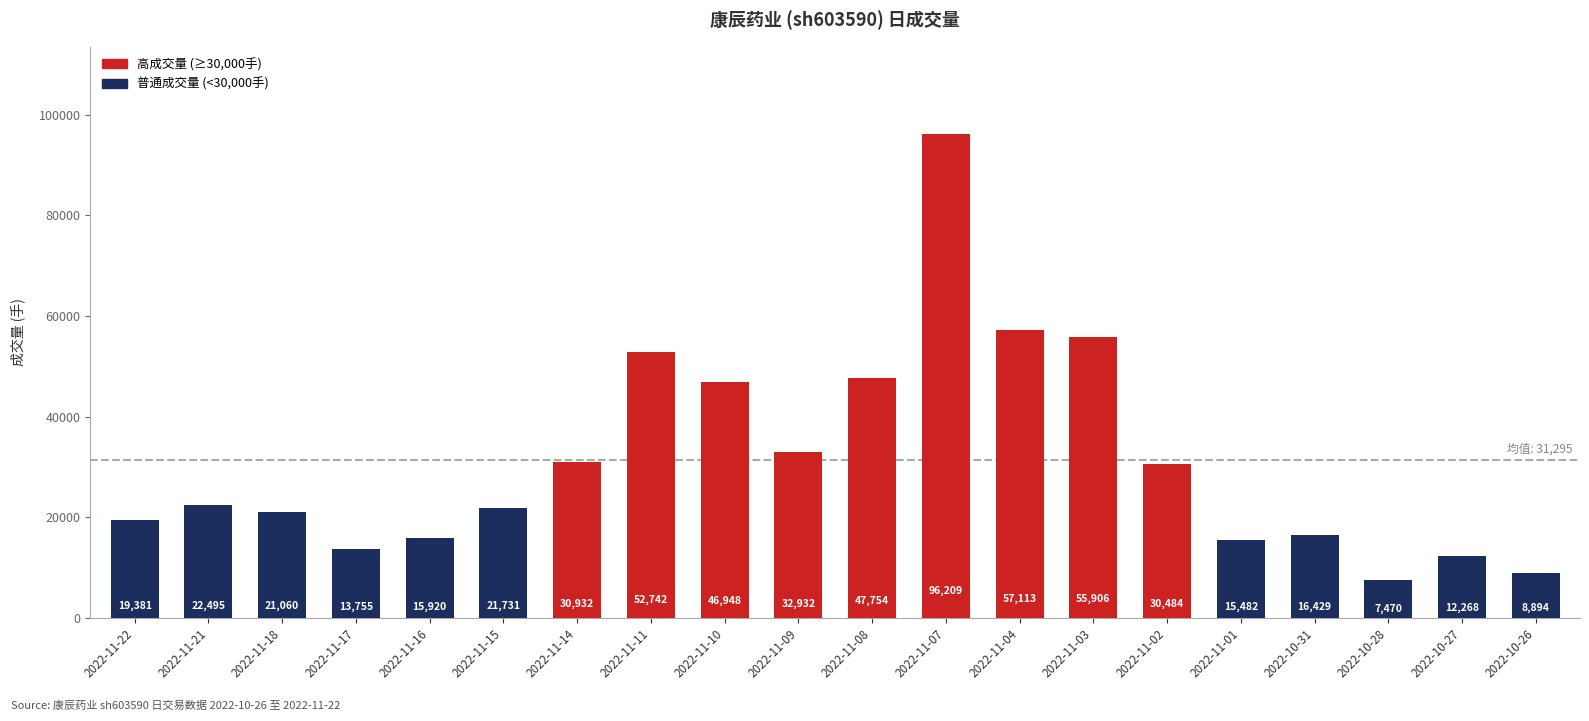

How many bars are there in total?

20